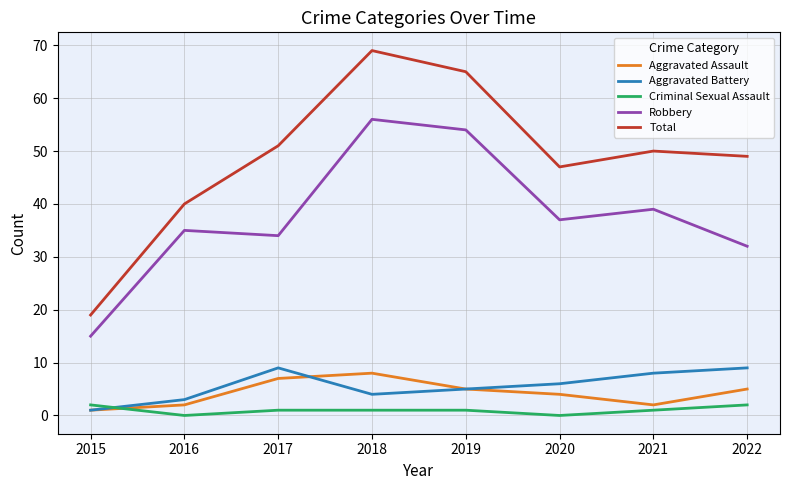

True or false: Aggravated Assault has a value of 8 at 2019.

False